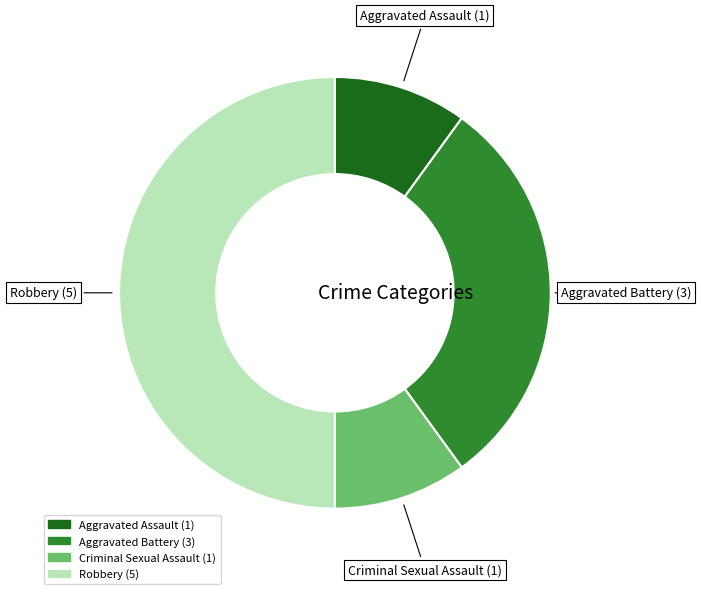

Do Aggravated Battery and Aggravated Assault together represent more than half of the pie?

No